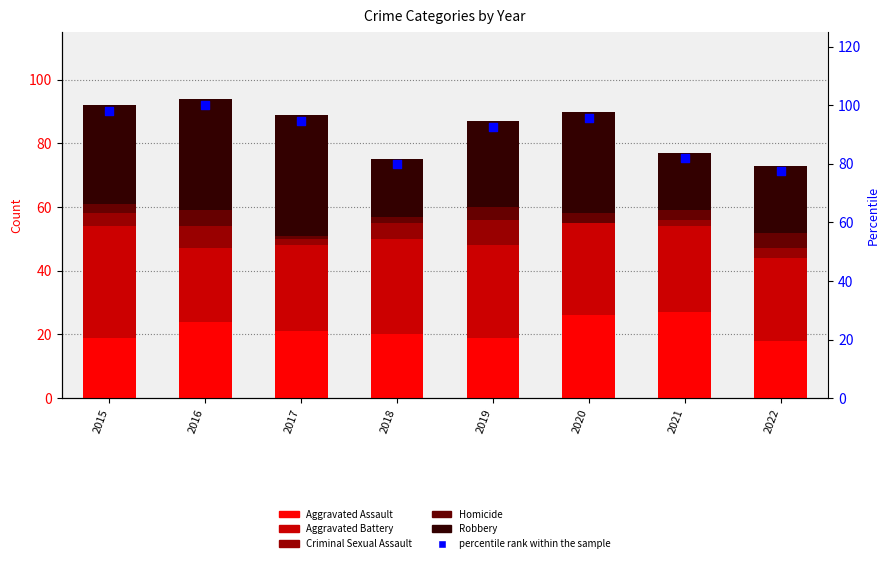

Which series contains the lowest Y value?

Criminal Sexual Assault